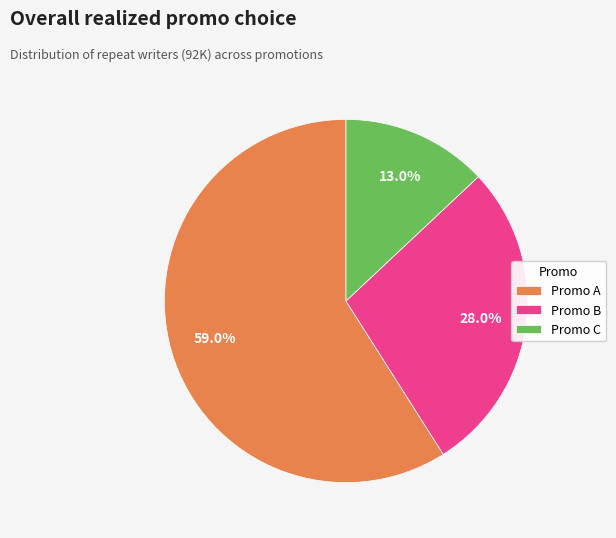

Which category accounts for the majority?

Promo A